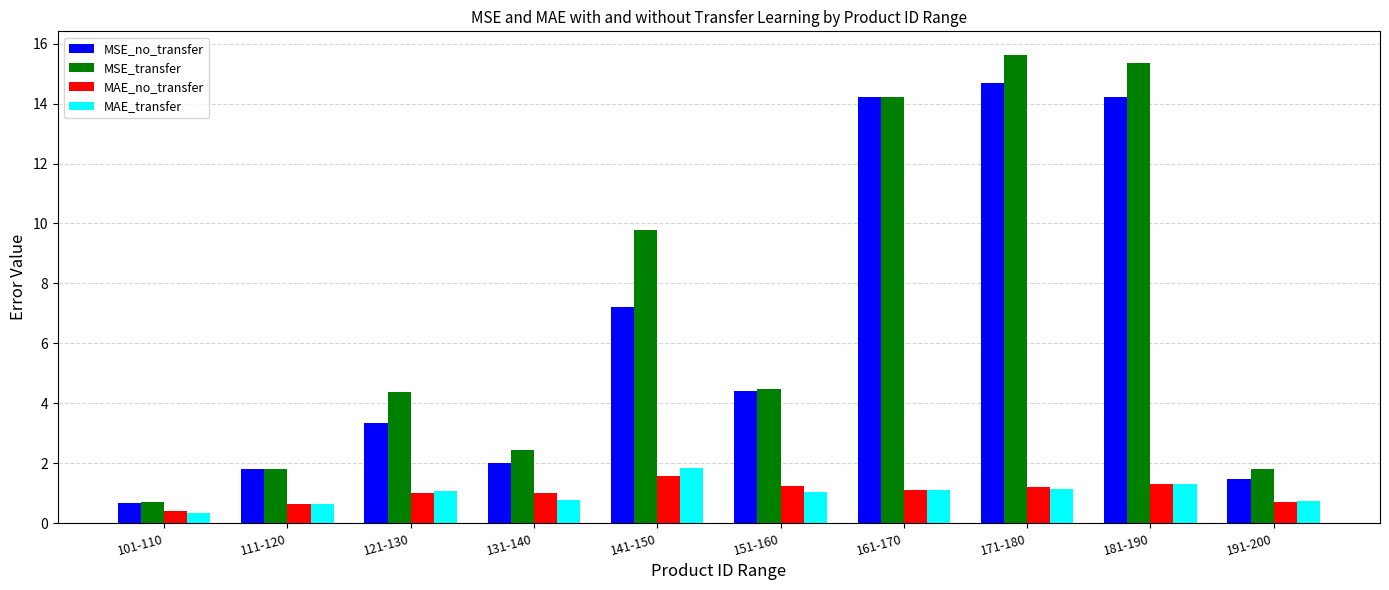

How many bars are there in total?

40